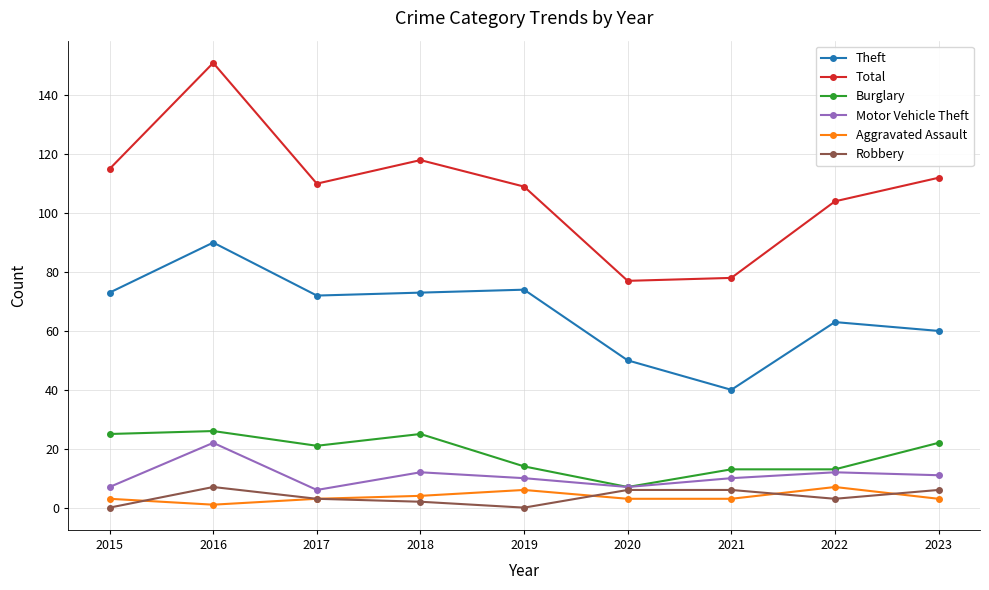

Which series has the largest range (max minus min)?

Total